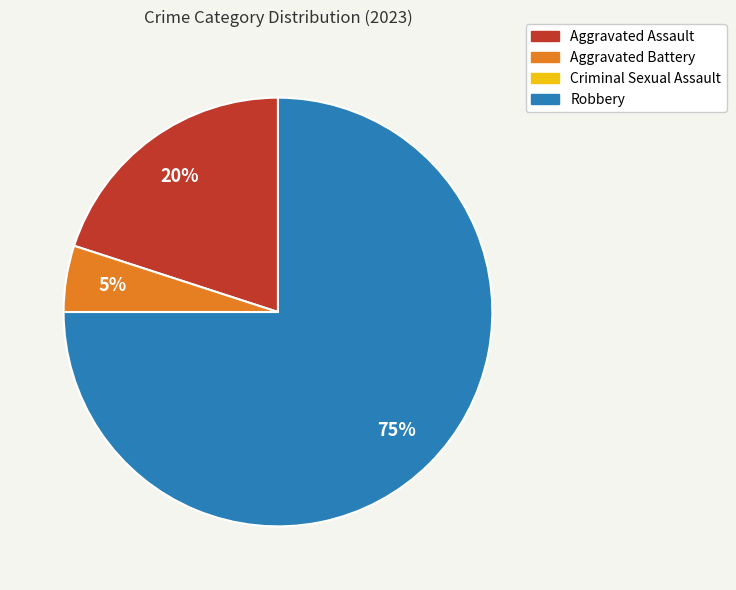

What is the ratio of the value at Aggravated Assault to the value at Robbery?

0.3